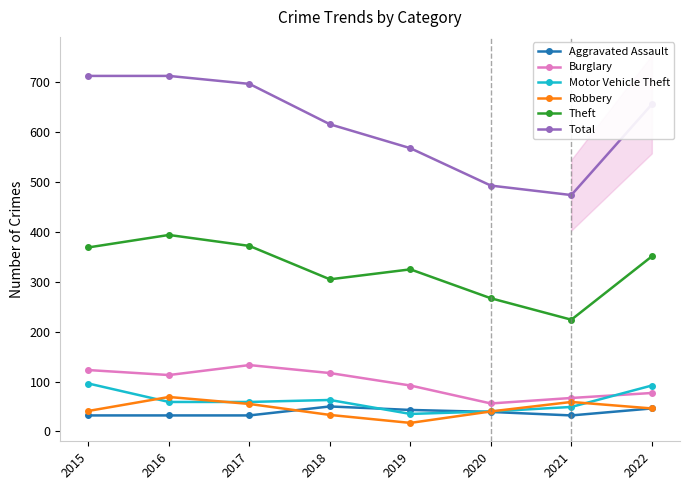

What is the value of the Motor Vehicle Theft point at the 3rd from the left?

59